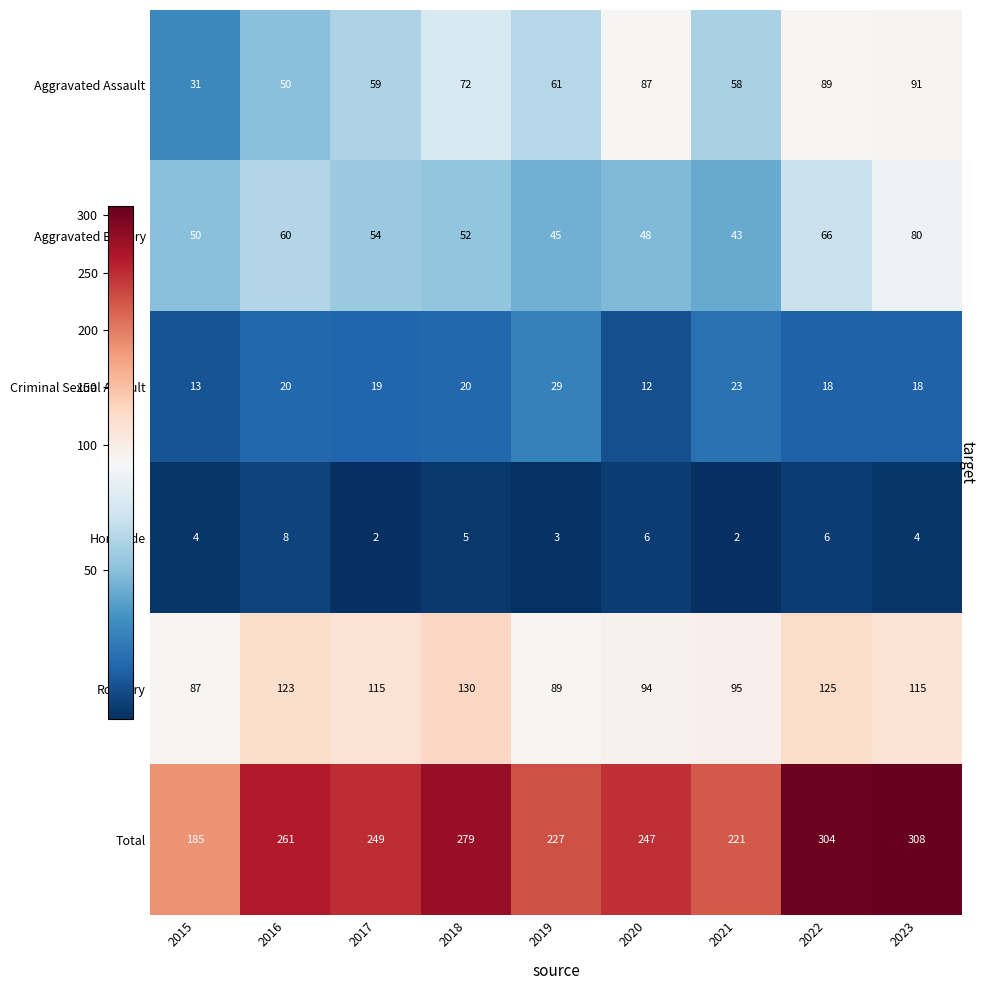

What is the highest value of the Homicide series?

8